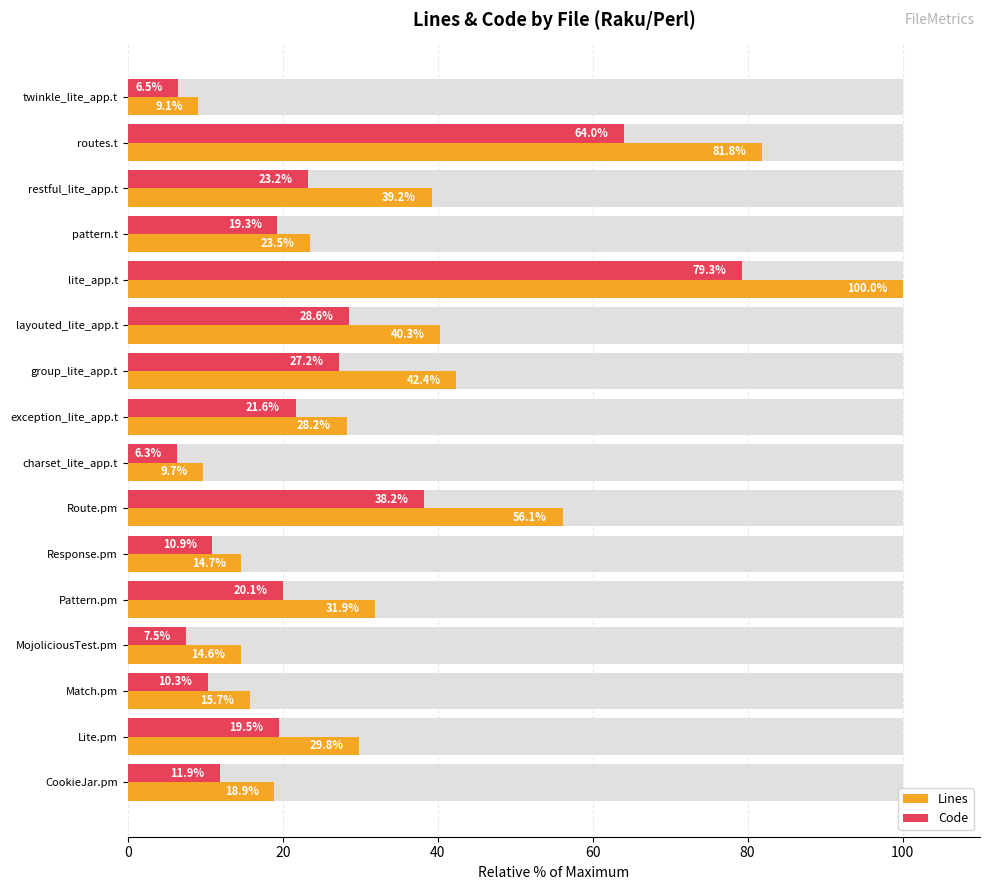

What is the sum of all Lines values?

556.0